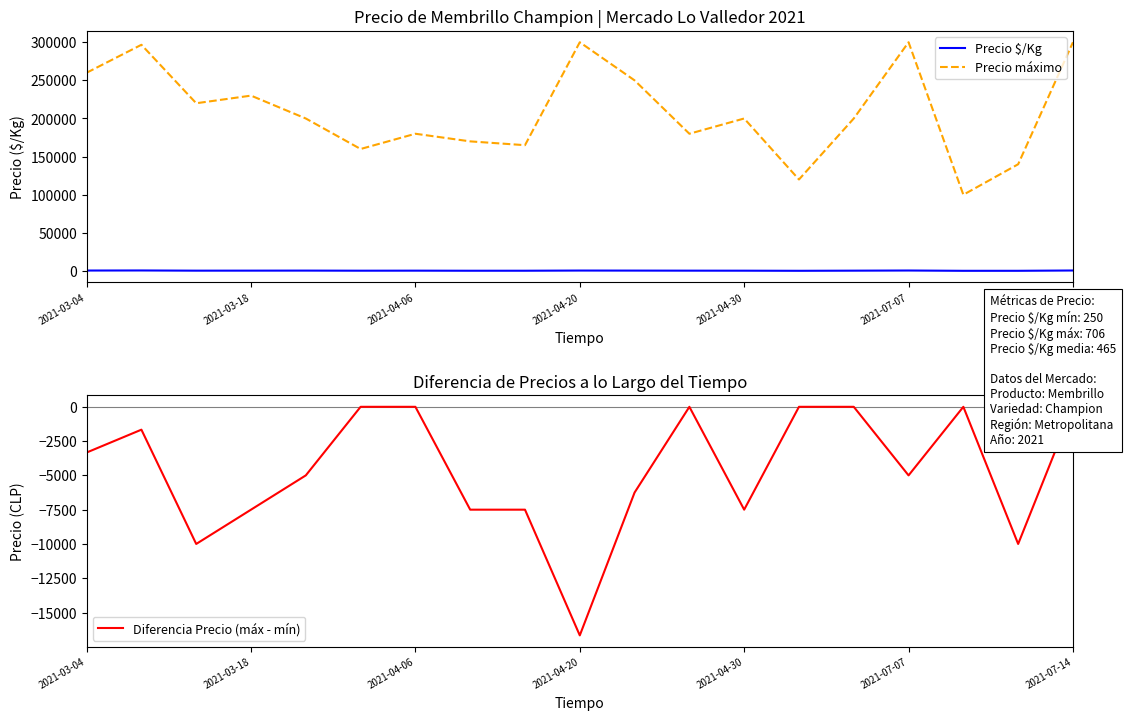

What position from the right is 8?

11